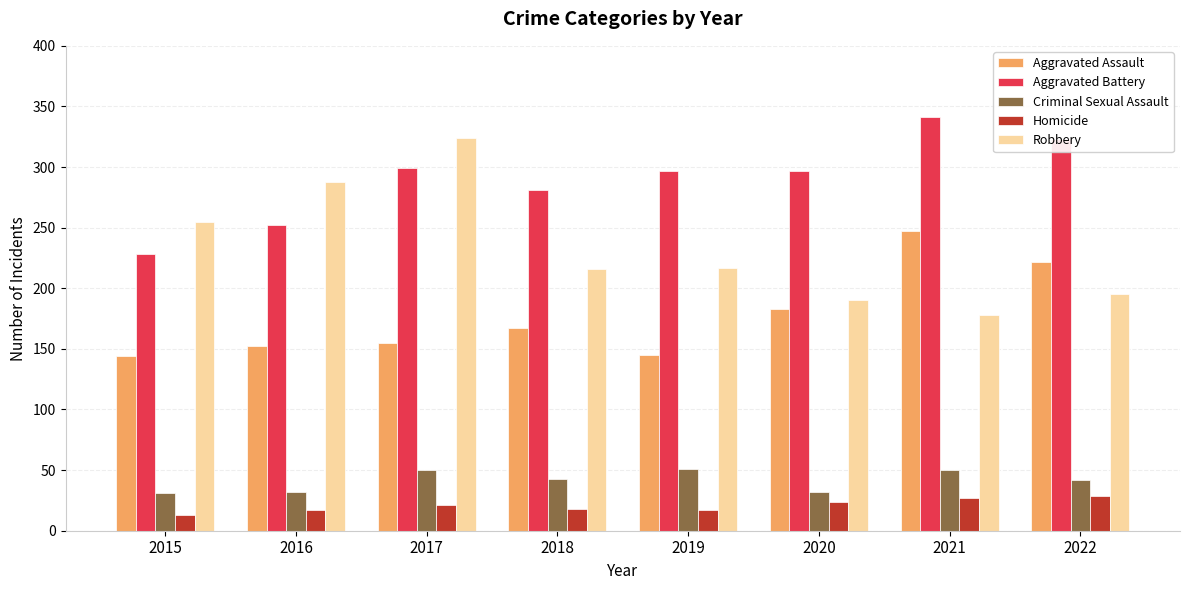

What is the total value across all series at 2017?

849